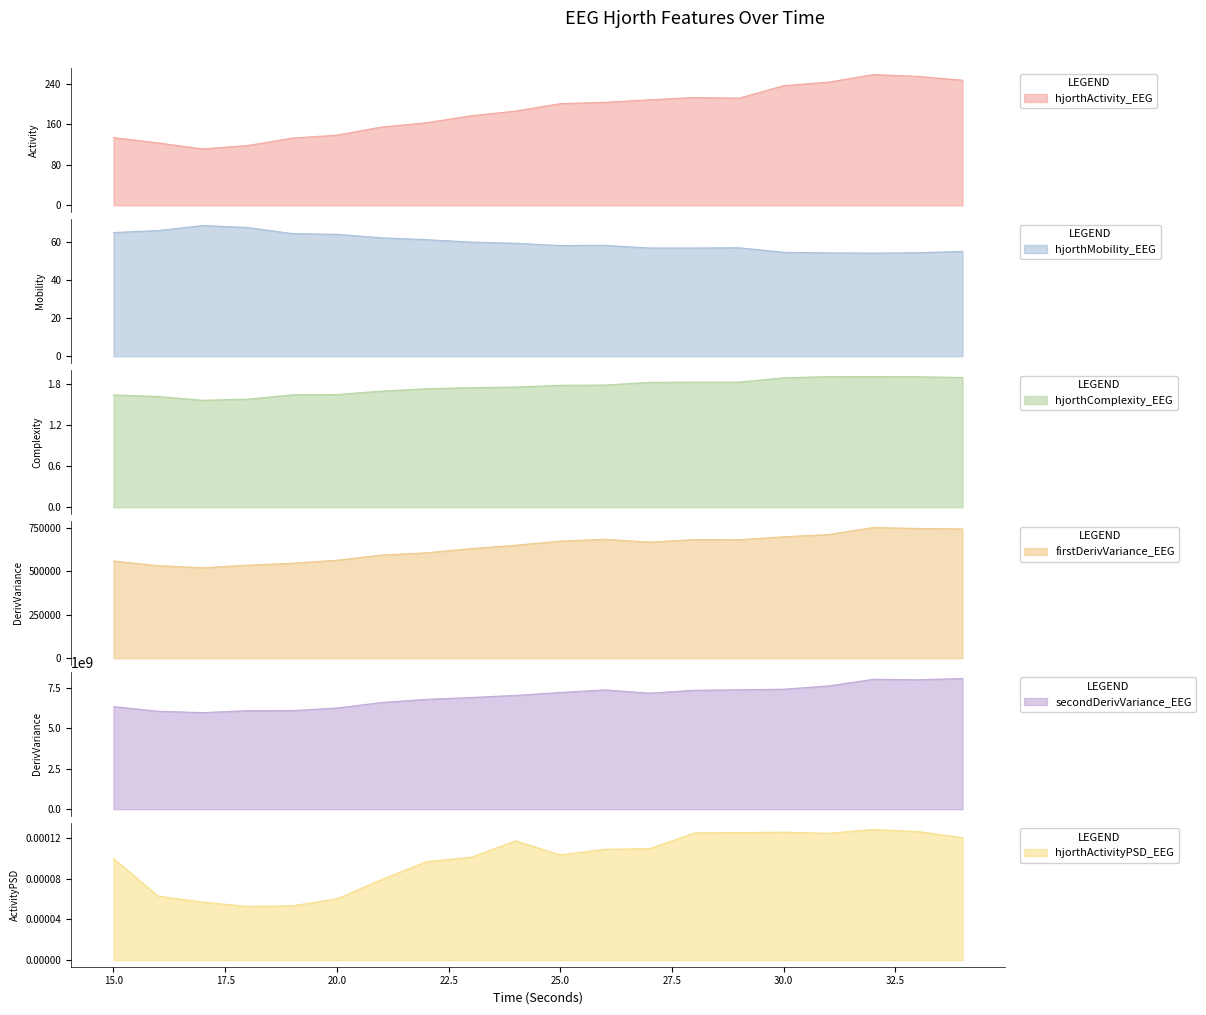

In firstDerivVariance_EEG, how many points are lower than both neighbors (excluding endpoints)?

3